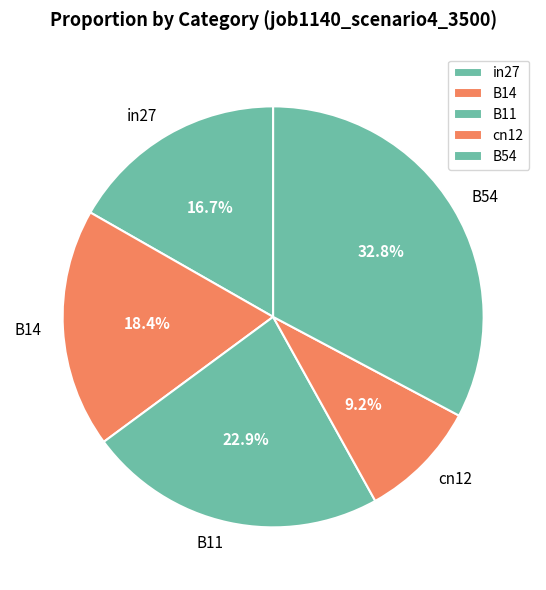

How many segments does this pie chart have?

5